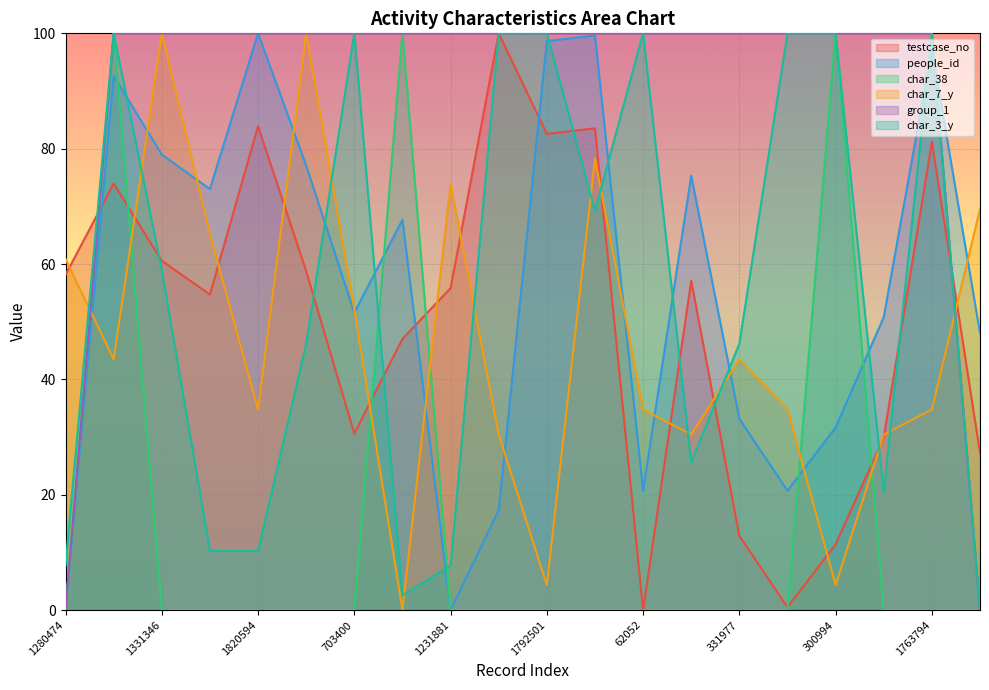

At which label does char_3_y first exceed 58?

1611901